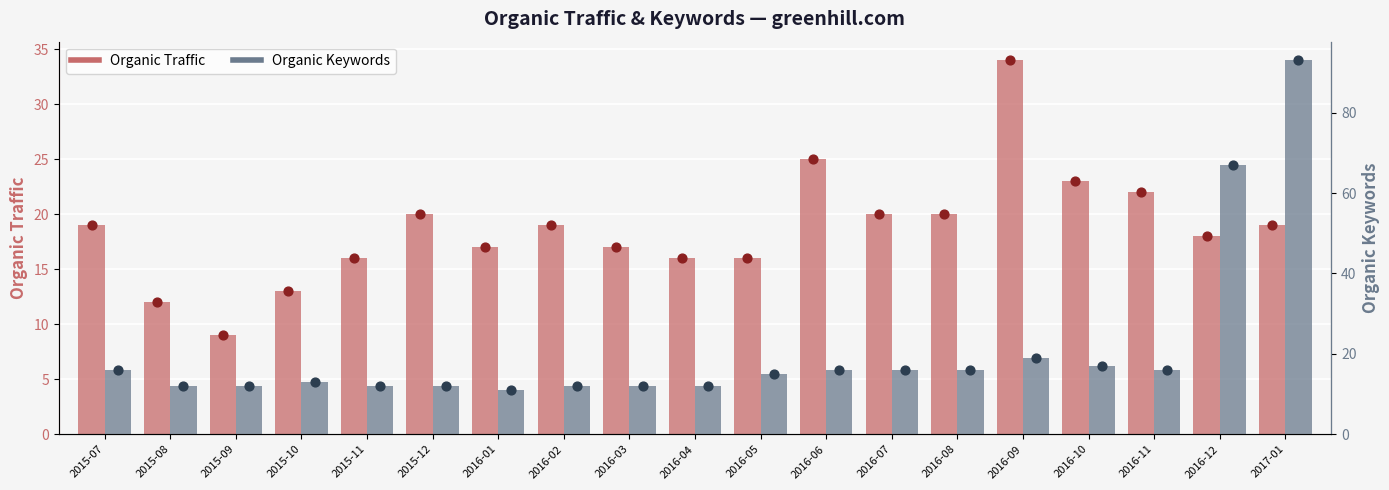

Which series reaches the maximum Y coordinate?

Organic Keywords